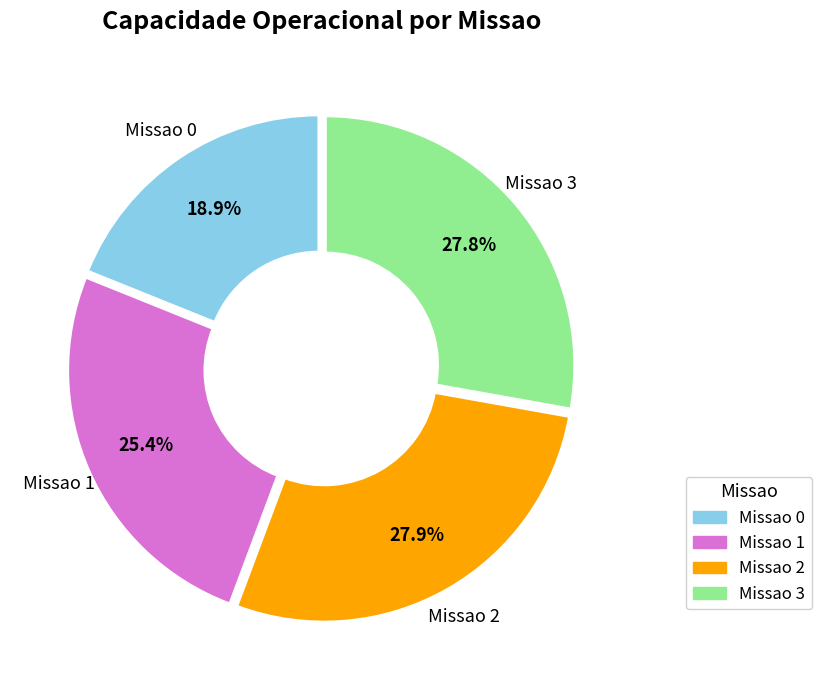

Does any single category account for the majority?

No